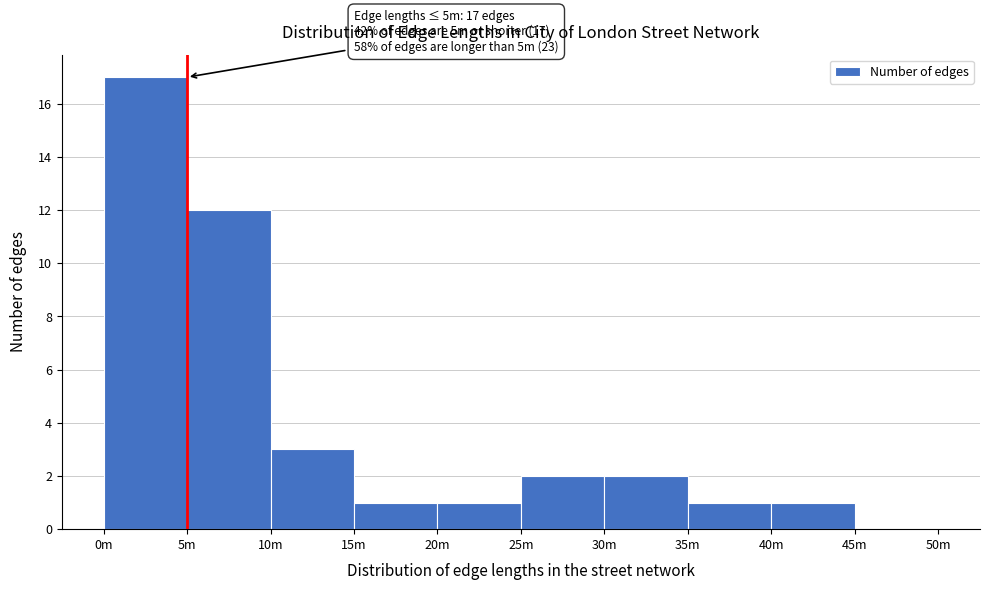

Reading right to left, list all the values displayed in this chart.

45m=0	40m=1	35m=1	30m=2	25m=2	20m=1	15m=1	10m=3	5m=12	0m=17